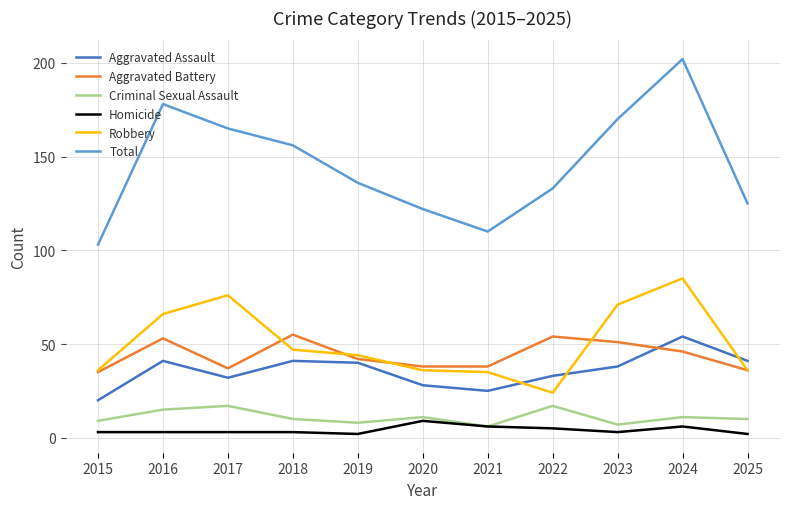

Reading left to right, list all the values displayed in this chart.

Aggravated Assault: 20	41	32	41	40	28	25	33	38	54	41
Aggravated Battery: 35	53	37	55	42	38	38	54	51	46	36
Criminal Sexual Assault: 9	15	17	10	8	11	6	17	7	11	10
Homicide: 3	3	3	3	2	9	6	5	3	6	2
Robbery: 36	66	76	47	44	36	35	24	71	85	36
Total: 103	178	165	156	136	122	110	133	170	202	125